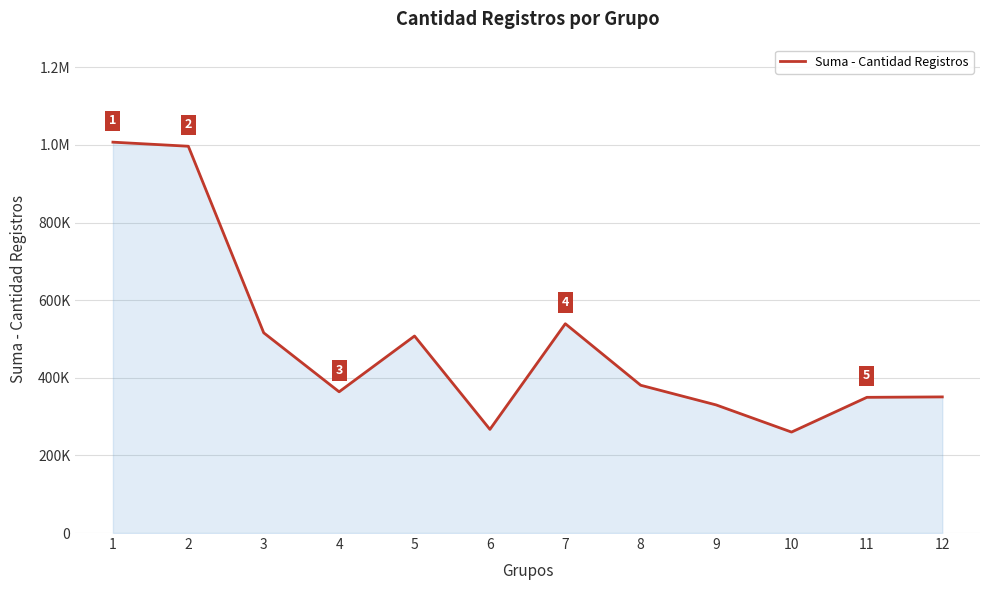

Approximately how many times larger is the value at 5 compared to 12?

1.4